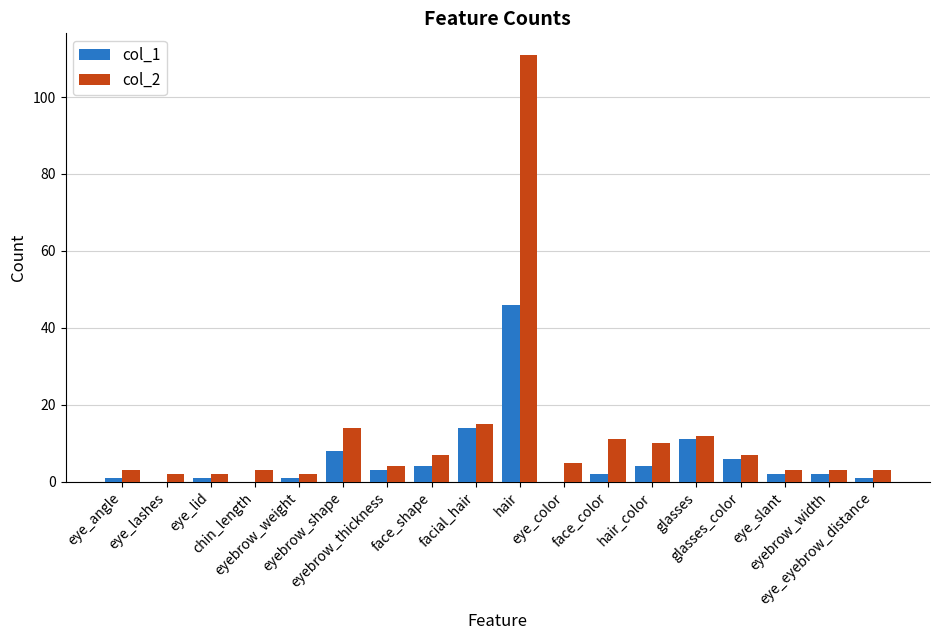

What is the sum of the col_2 values at eye_color and chin_length?

8